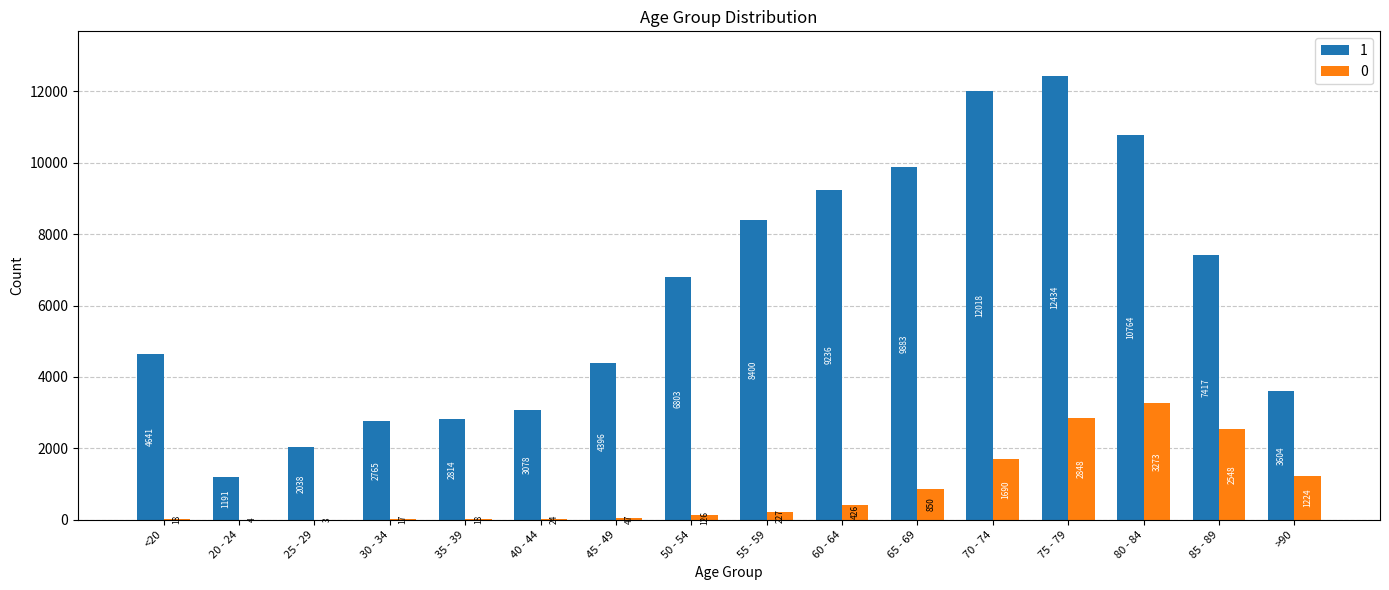

Where is 1 nearest to the value 6812?

50 - 54